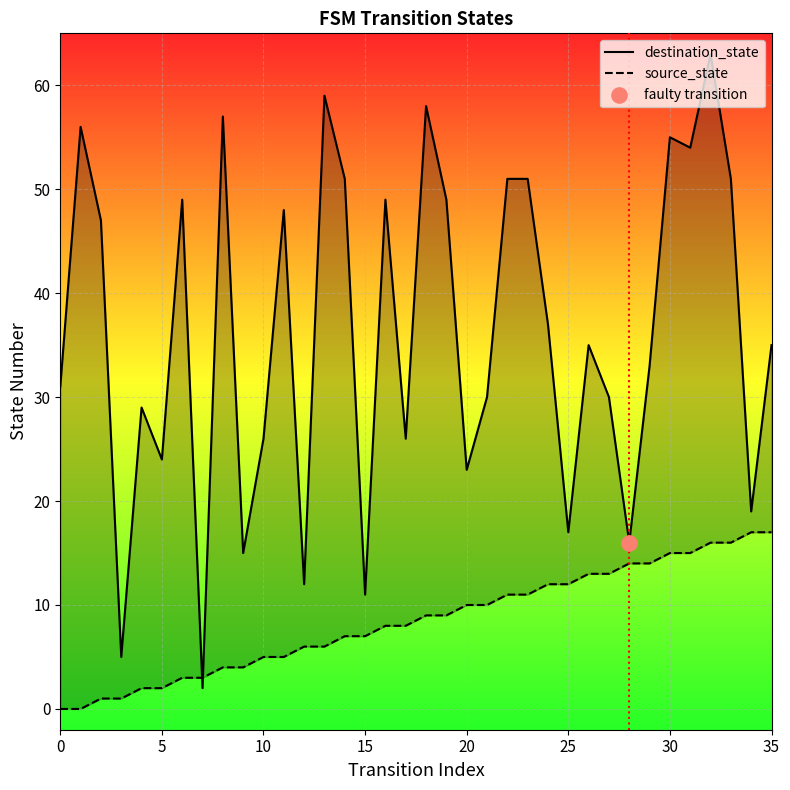

At which category is the sum across all series the highest?

32